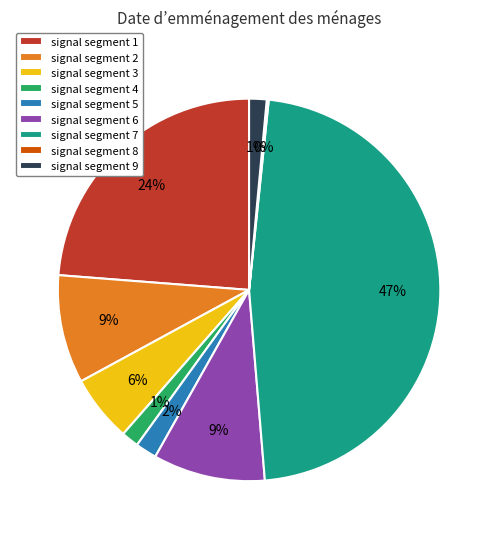

Which has a higher value, signal segment 9 or signal segment 2?

signal segment 2